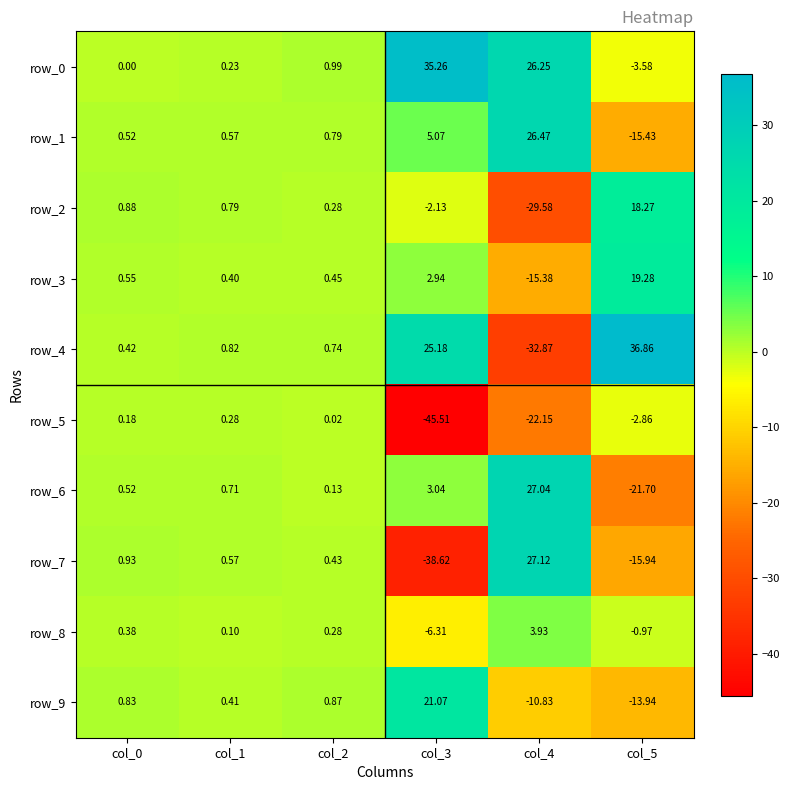

Which series changed the most between col_4 and col_5?

row_4